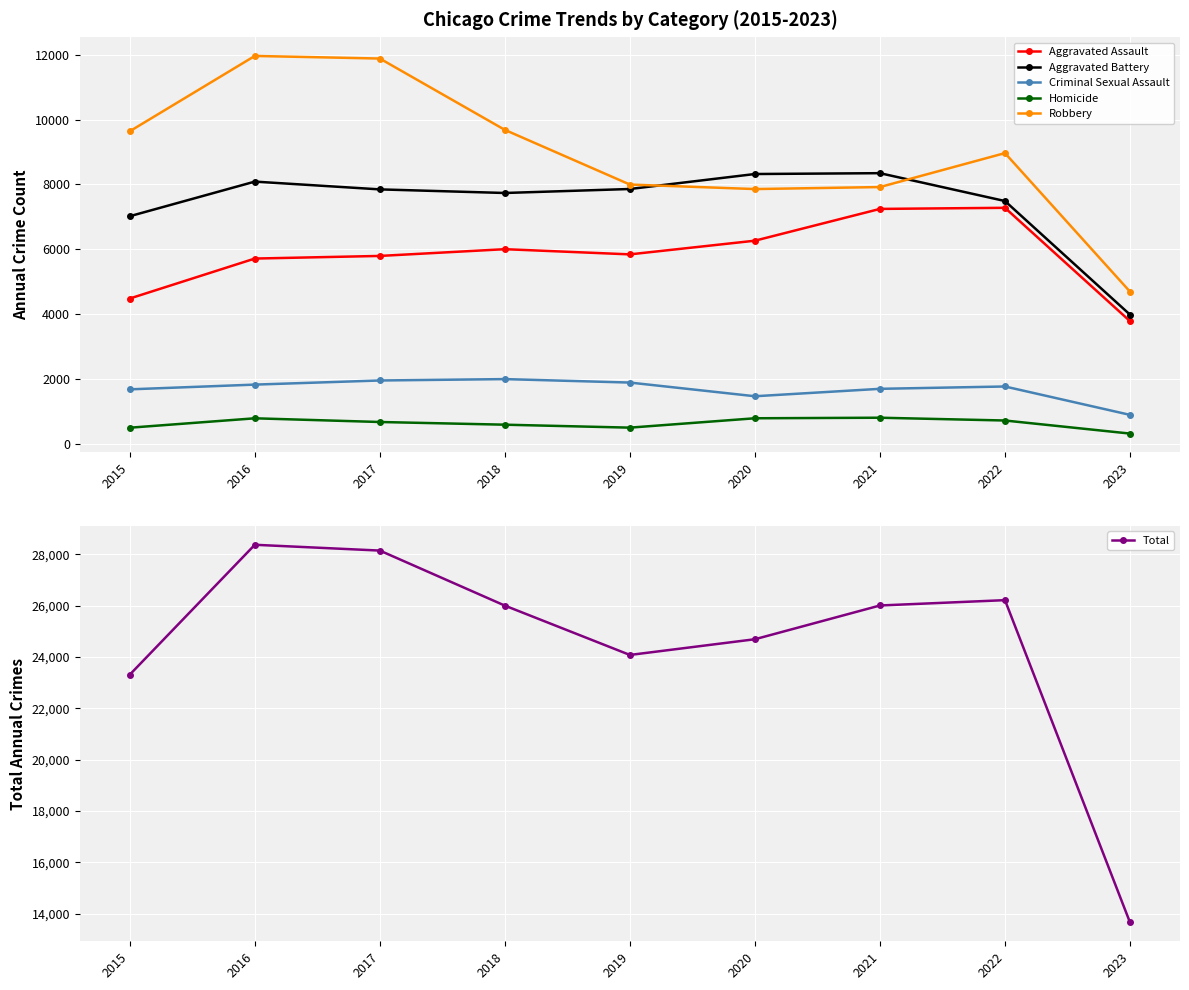

At which label is Aggravated Battery closest to 6164?

2015